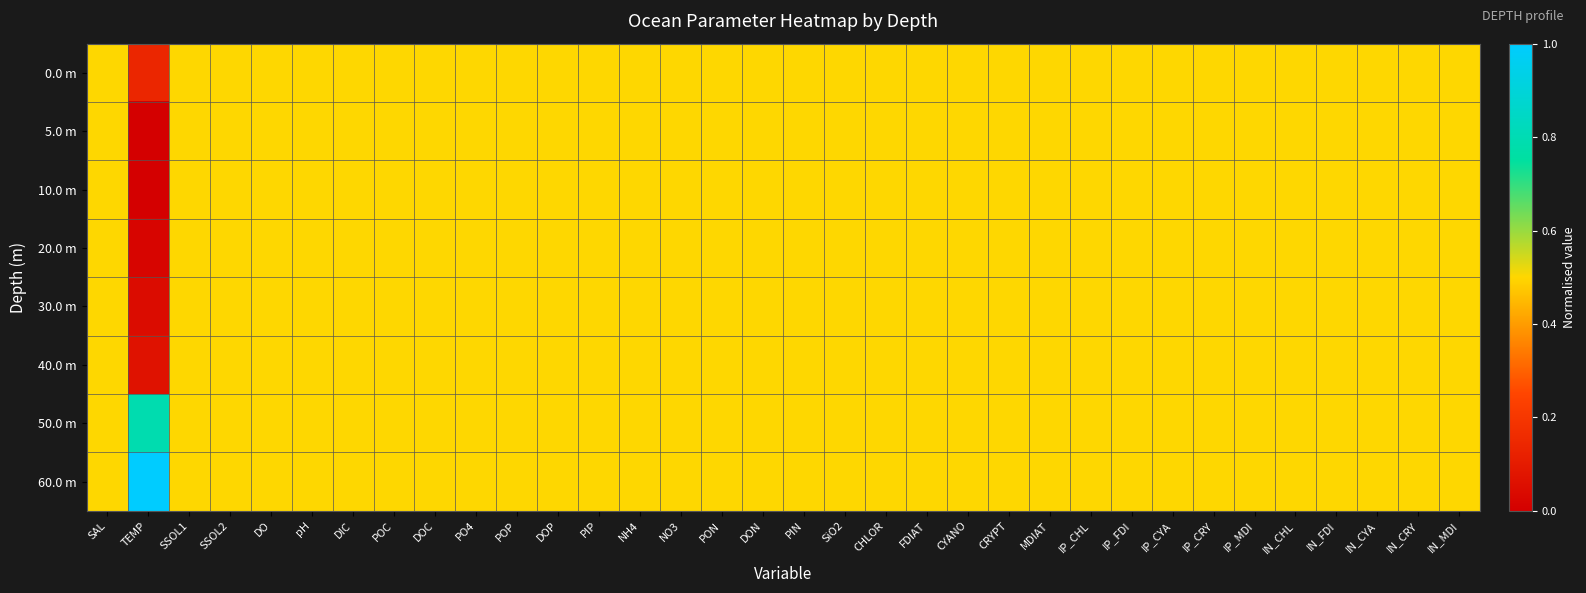

Reading right to left, transcribe all the data shown in this chart.

0.0 m: IN_MDI=0.5	IN_CRY=0.5	IN_CYA=0.5	IN_FDI=0.5	IN_CHL=0.5	IP_MDI=0.5	IP_CRY=0.5	IP_CYA=0.5	IP_FDI=0.5	IP_CHL=0.5	MDIAT=0.5	CRYPT=0.5	CYANO=0.5	FDIAT=0.5	CHLOR=0.5	SiO2=0.5	PIN=0.5	DON=0.5	PON=0.5	NO3=0.5	NH4=0.5	PIP=0.5	DOP=0.5	POP=0.5	PO4=0.5	DOC=0.5	POC=0.5	DIC=0.5	pH=0.5	DO=0.5	SSOL2=0.5	SSOL1=0.5	TEMP=0.1	SAL=0.5
5.0 m: IN_MDI=0.5	IN_CRY=0.5	IN_CYA=0.5	IN_FDI=0.5	IN_CHL=0.5	IP_MDI=0.5	IP_CRY=0.5	IP_CYA=0.5	IP_FDI=0.5	IP_CHL=0.5	MDIAT=0.5	CRYPT=0.5	CYANO=0.5	FDIAT=0.5	CHLOR=0.5	SiO2=0.5	PIN=0.5	DON=0.5	PON=0.5	NO3=0.5	NH4=0.5	PIP=0.5	DOP=0.5	POP=0.5	PO4=0.5	DOC=0.5	POC=0.5	DIC=0.5	pH=0.5	DO=0.5	SSOL2=0.5	SSOL1=0.5	TEMP=0.0	SAL=0.5
10.0 m: IN_MDI=0.5	IN_CRY=0.5	IN_CYA=0.5	IN_FDI=0.5	IN_CHL=0.5	IP_MDI=0.5	IP_CRY=0.5	IP_CYA=0.5	IP_FDI=0.5	IP_CHL=0.5	MDIAT=0.5	CRYPT=0.5	CYANO=0.5	FDIAT=0.5	CHLOR=0.5	SiO2=0.5	PIN=0.5	DON=0.5	PON=0.5	NO3=0.5	NH4=0.5	PIP=0.5	DOP=0.5	POP=0.5	PO4=0.5	DOC=0.5	POC=0.5	DIC=0.5	pH=0.5	DO=0.5	SSOL2=0.5	SSOL1=0.5	TEMP=0.0	SAL=0.5
20.0 m: IN_MDI=0.5	IN_CRY=0.5	IN_CYA=0.5	IN_FDI=0.5	IN_CHL=0.5	IP_MDI=0.5	IP_CRY=0.5	IP_CYA=0.5	IP_FDI=0.5	IP_CHL=0.5	MDIAT=0.5	CRYPT=0.5	CYANO=0.5	FDIAT=0.5	CHLOR=0.5	SiO2=0.5	PIN=0.5	DON=0.5	PON=0.5	NO3=0.5	NH4=0.5	PIP=0.5	DOP=0.5	POP=0.5	PO4=0.5	DOC=0.5	POC=0.5	DIC=0.5	pH=0.5	DO=0.5	SSOL2=0.5	SSOL1=0.5	TEMP=0.0	SAL=0.5
30.0 m: IN_MDI=0.5	IN_CRY=0.5	IN_CYA=0.5	IN_FDI=0.5	IN_CHL=0.5	IP_MDI=0.5	IP_CRY=0.5	IP_CYA=0.5	IP_FDI=0.5	IP_CHL=0.5	MDIAT=0.5	CRYPT=0.5	CYANO=0.5	FDIAT=0.5	CHLOR=0.5	SiO2=0.5	PIN=0.5	DON=0.5	PON=0.5	NO3=0.5	NH4=0.5	PIP=0.5	DOP=0.5	POP=0.5	PO4=0.5	DOC=0.5	POC=0.5	DIC=0.5	pH=0.5	DO=0.5	SSOL2=0.5	SSOL1=0.5	TEMP=0.0	SAL=0.5
40.0 m: IN_MDI=0.5	IN_CRY=0.5	IN_CYA=0.5	IN_FDI=0.5	IN_CHL=0.5	IP_MDI=0.5	IP_CRY=0.5	IP_CYA=0.5	IP_FDI=0.5	IP_CHL=0.5	MDIAT=0.5	CRYPT=0.5	CYANO=0.5	FDIAT=0.5	CHLOR=0.5	SiO2=0.5	PIN=0.5	DON=0.5	PON=0.5	NO3=0.5	NH4=0.5	PIP=0.5	DOP=0.5	POP=0.5	PO4=0.5	DOC=0.5	POC=0.5	DIC=0.5	pH=0.5	DO=0.5	SSOL2=0.5	SSOL1=0.5	TEMP=0.1	SAL=0.5
50.0 m: IN_MDI=0.5	IN_CRY=0.5	IN_CYA=0.5	IN_FDI=0.5	IN_CHL=0.5	IP_MDI=0.5	IP_CRY=0.5	IP_CYA=0.5	IP_FDI=0.5	IP_CHL=0.5	MDIAT=0.5	CRYPT=0.5	CYANO=0.5	FDIAT=0.5	CHLOR=0.5	SiO2=0.5	PIN=0.5	DON=0.5	PON=0.5	NO3=0.5	NH4=0.5	PIP=0.5	DOP=0.5	POP=0.5	PO4=0.5	DOC=0.5	POC=0.5	DIC=0.5	pH=0.5	DO=0.5	SSOL2=0.5	SSOL1=0.5	TEMP=0.8	SAL=0.5
60.0 m: IN_MDI=0.5	IN_CRY=0.5	IN_CYA=0.5	IN_FDI=0.5	IN_CHL=0.5	IP_MDI=0.5	IP_CRY=0.5	IP_CYA=0.5	IP_FDI=0.5	IP_CHL=0.5	MDIAT=0.5	CRYPT=0.5	CYANO=0.5	FDIAT=0.5	CHLOR=0.5	SiO2=0.5	PIN=0.5	DON=0.5	PON=0.5	NO3=0.5	NH4=0.5	PIP=0.5	DOP=0.5	POP=0.5	PO4=0.5	DOC=0.5	POC=0.5	DIC=0.5	pH=0.5	DO=0.5	SSOL2=0.5	SSOL1=0.5	TEMP=1.0	SAL=0.5